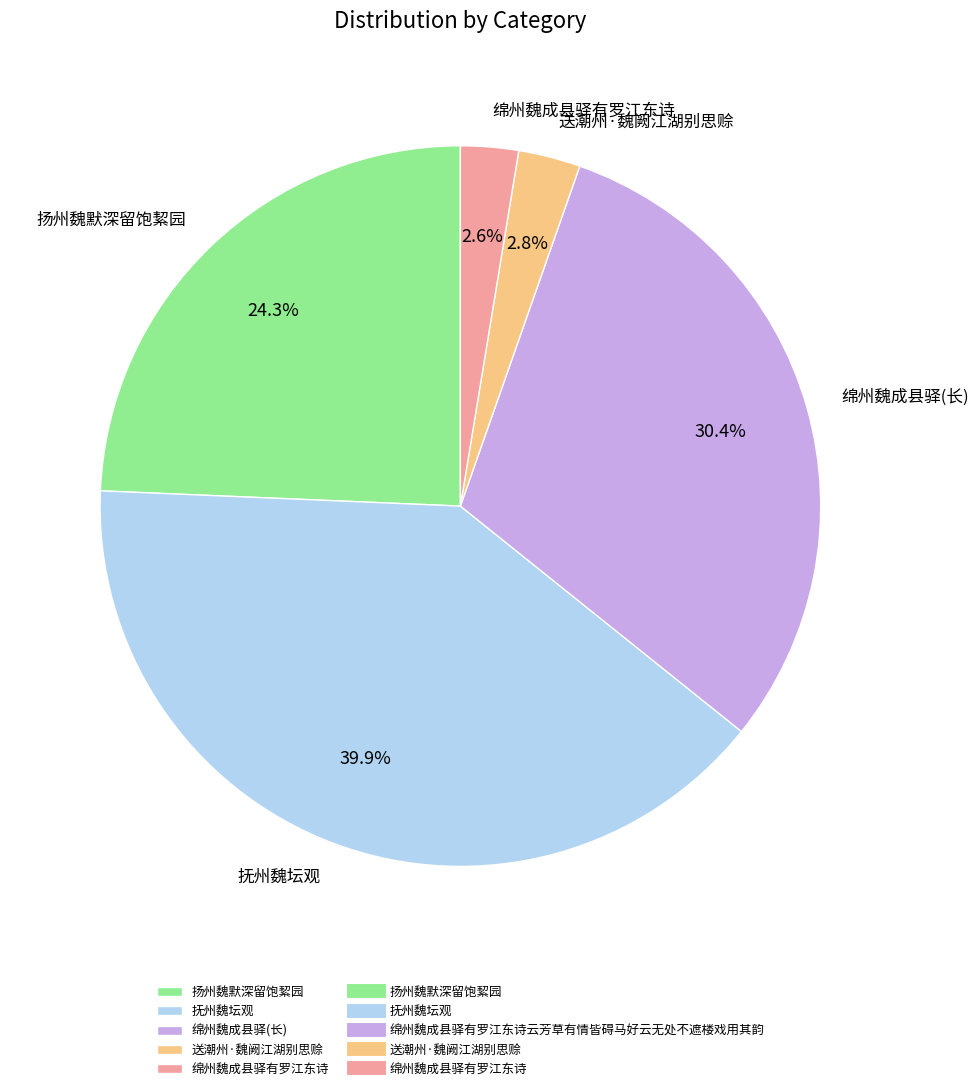

Does 扬州魏默深留饱絜园 account for over 50% of the chart?

No